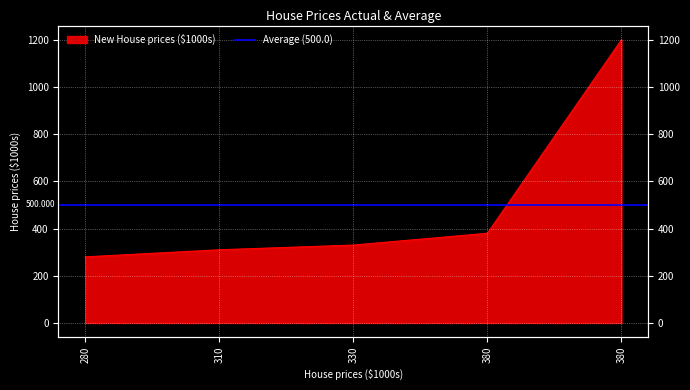

Reading left to right, transcribe all the data shown in this chart.

280=280	310=310	330=330	380=380	380=1200